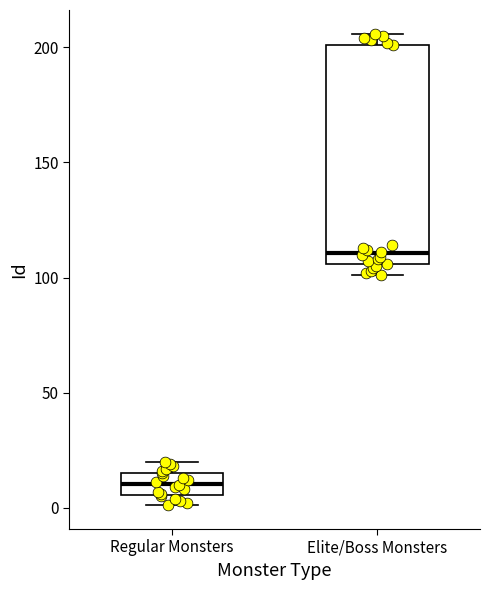

Where is the lower edge of the box for Regular Monsters on the y-axis? The values are not printed on the chart, so give them approximately, as read against the axis.

5